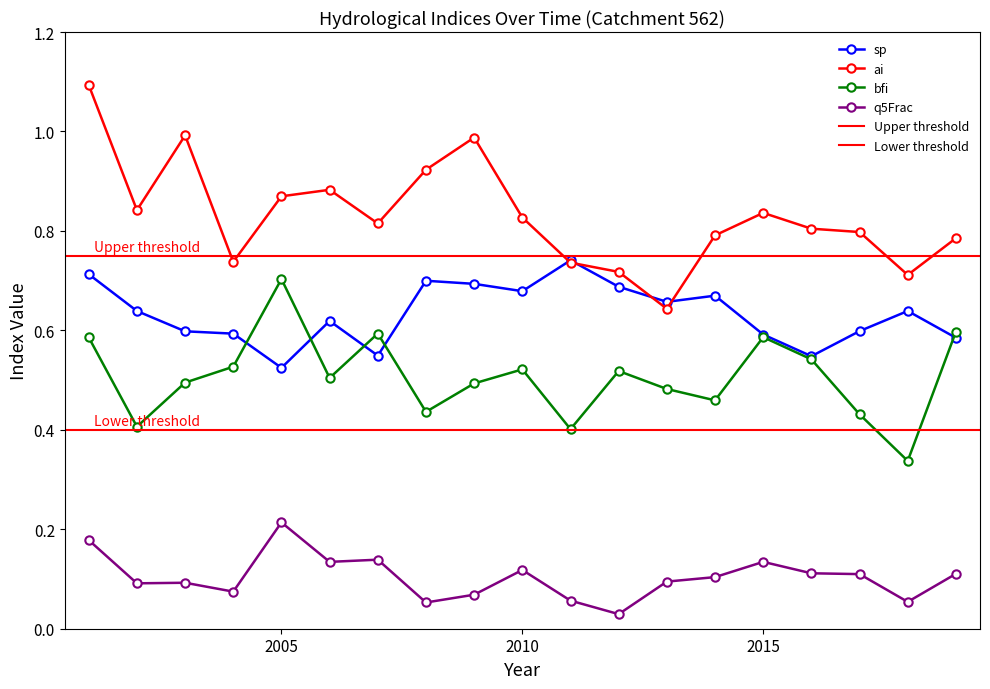

How many lines are shown in the chart?

4